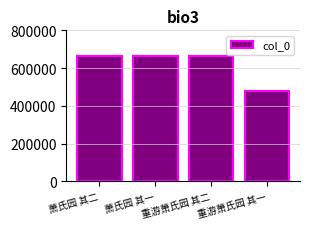

What is the sum of the values at 萧氏园 其一 and 萧氏园 其二?

1333137